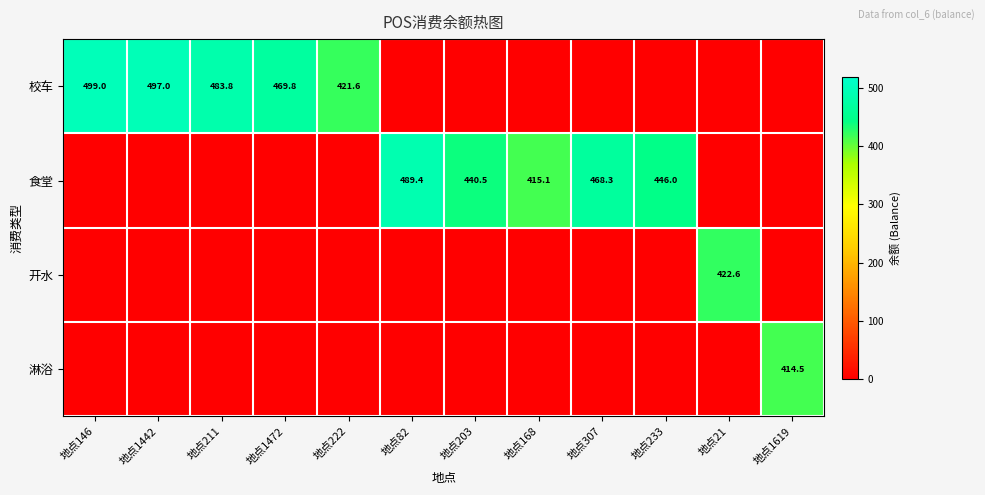

Is it true that 校车 equals 828.4 at 地点1472?

False